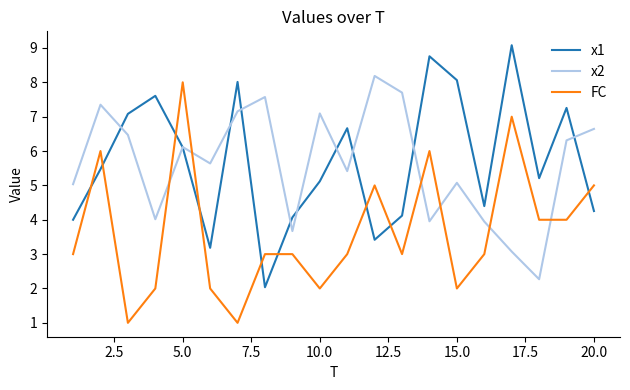

After their last crossing, which series has the higher values: FC or x2?

x2